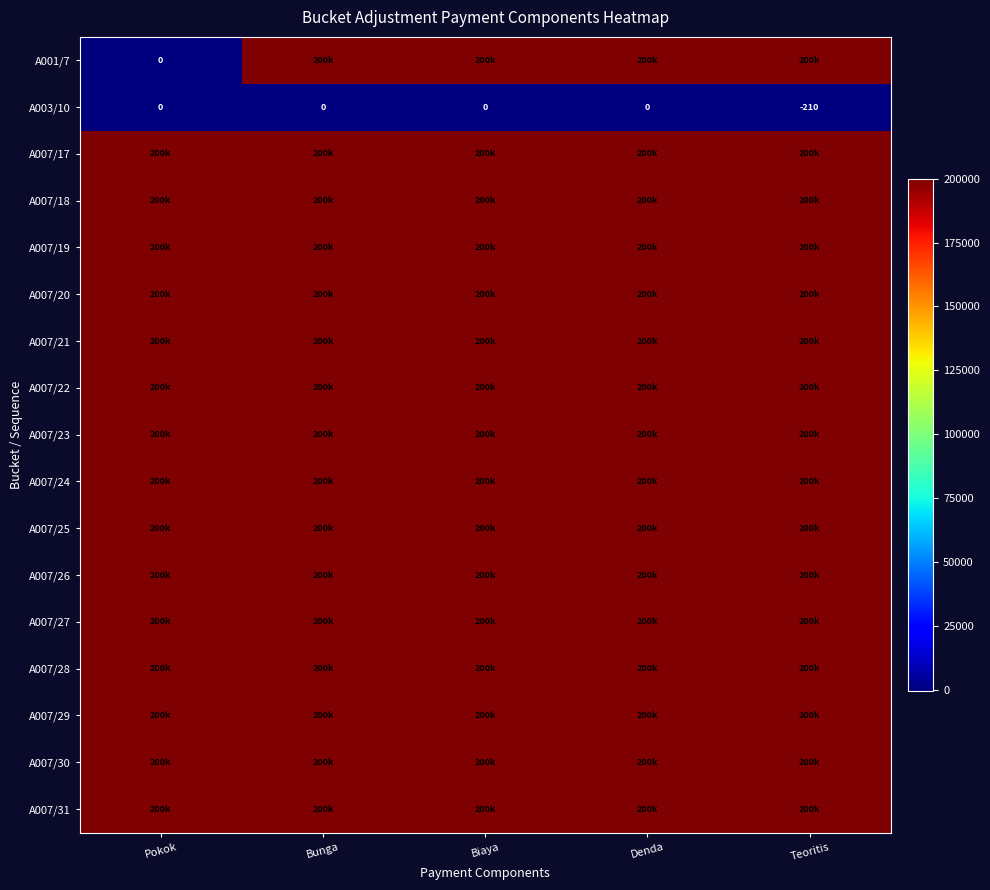

At how many categories does at least one series exceed 69023?

5